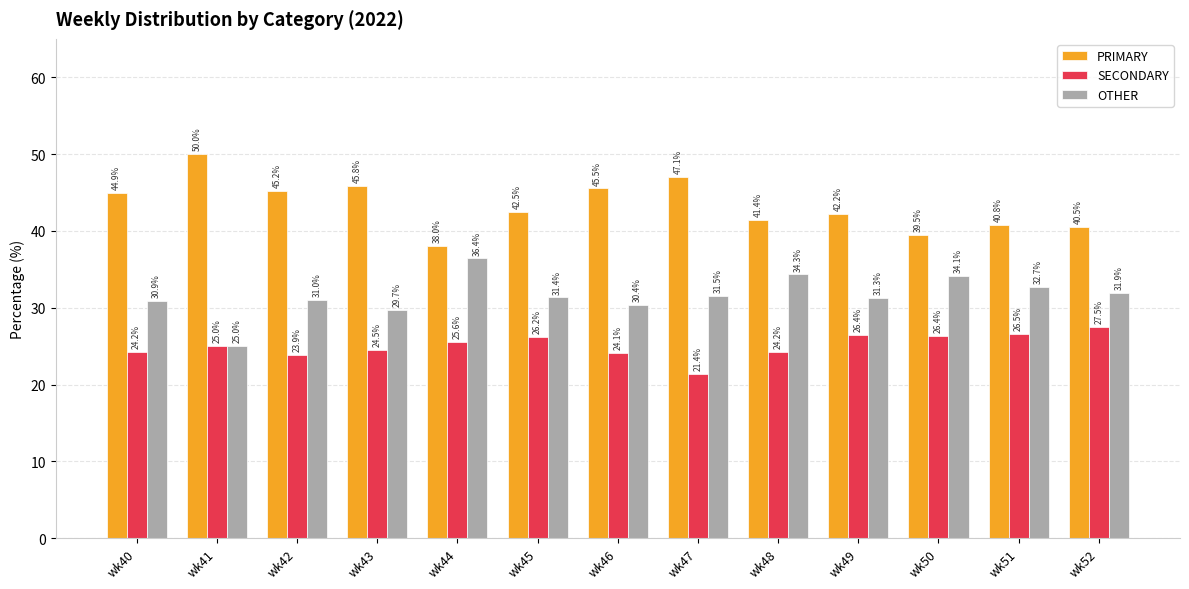

What is the difference between the highest and lowest values at wk47?

25.7